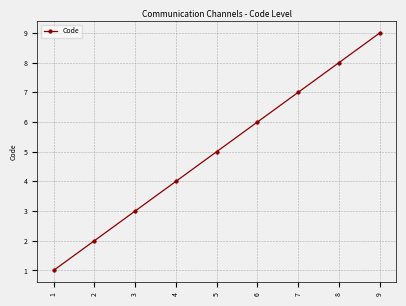

What is the difference between the values at 3 and 2?

1